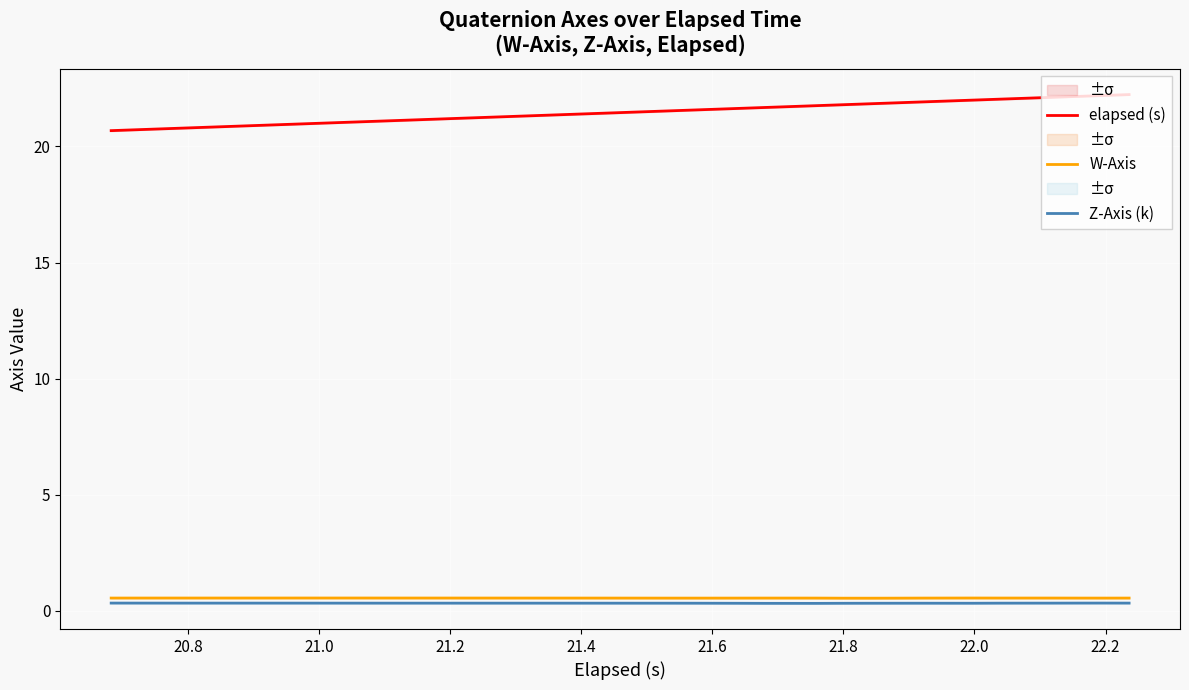

True or false: elapsed (s) and W-Axis cross at least once.

False